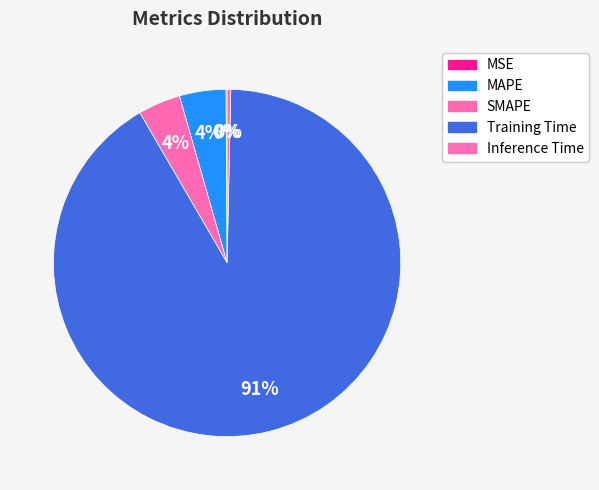

Which slice is the largest?

Training Time